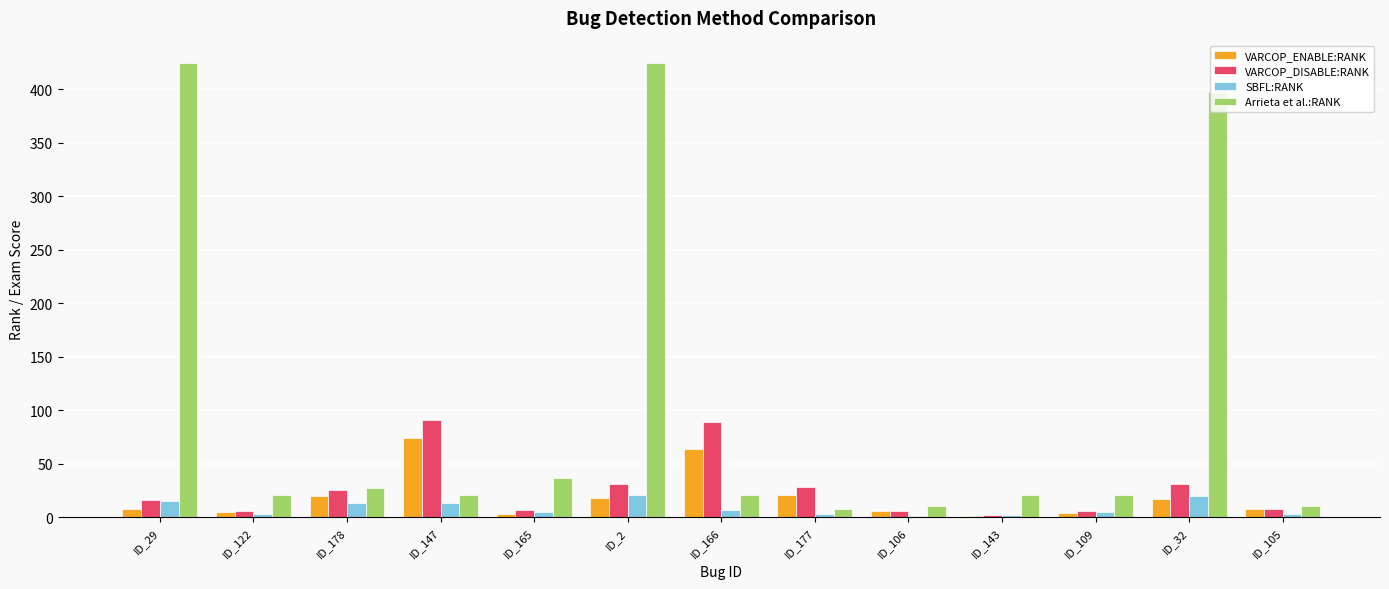

Are the bars horizontal?

No